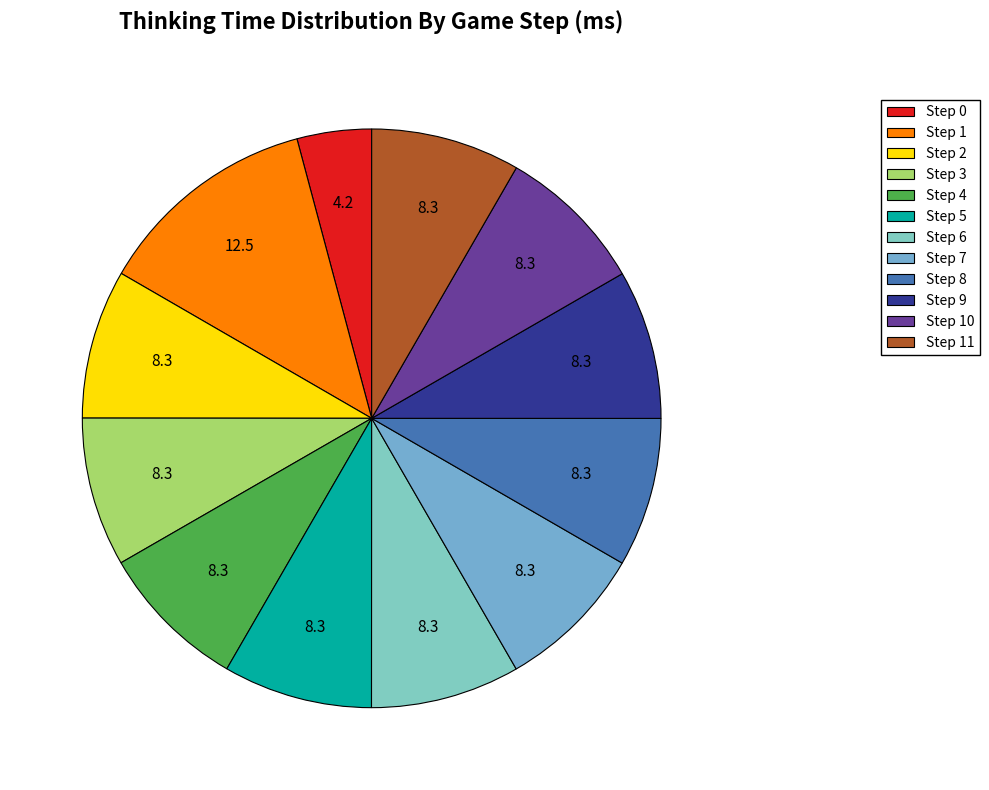

True or false: Step 7 accounts for 1% of the total.

False